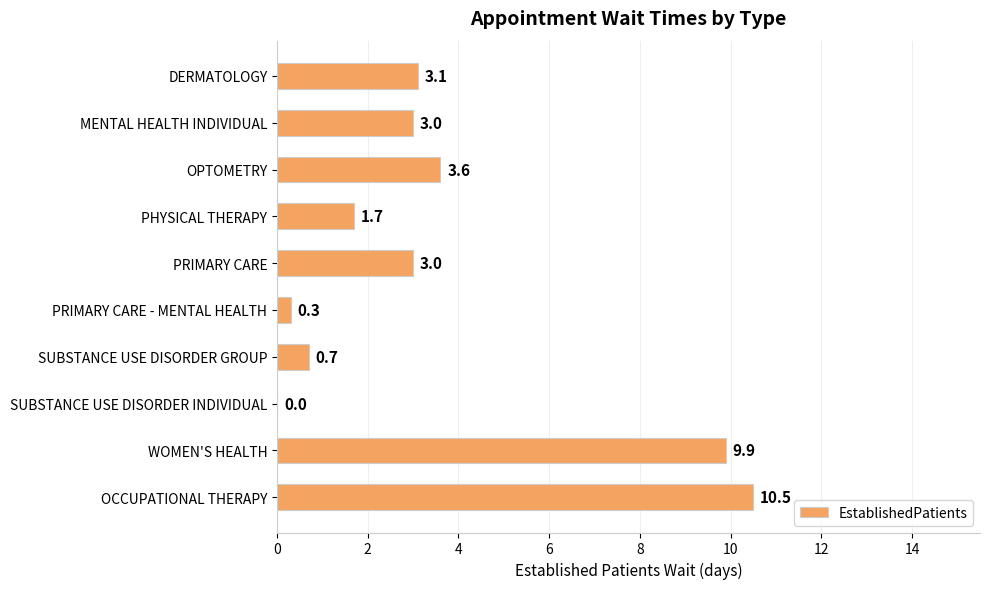

Is it true that the value at OPTOMETRY is 3.6?

True